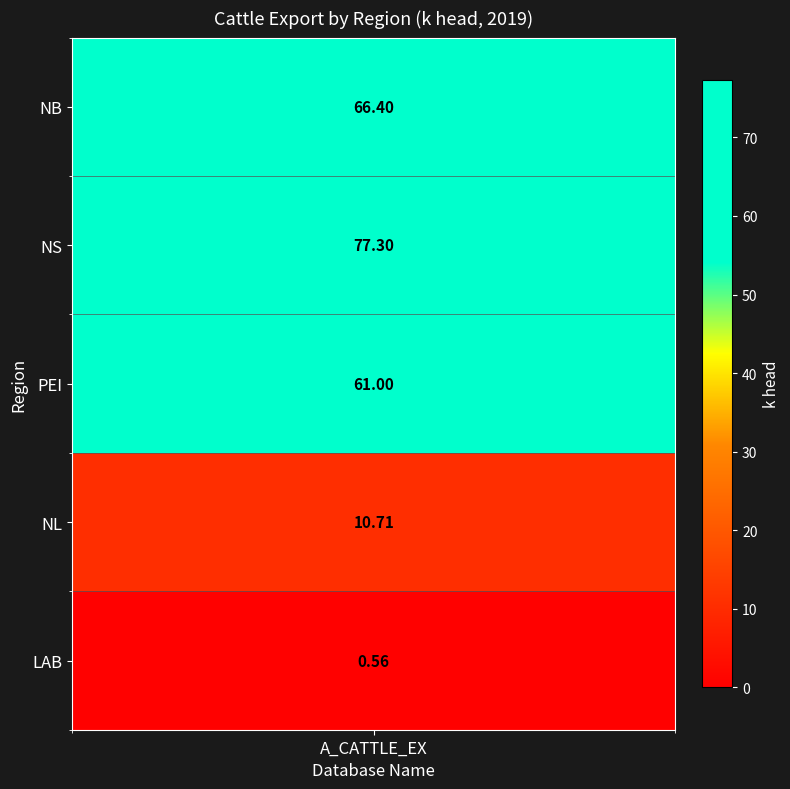

At which category does the chart reach its peak across all series?

NS